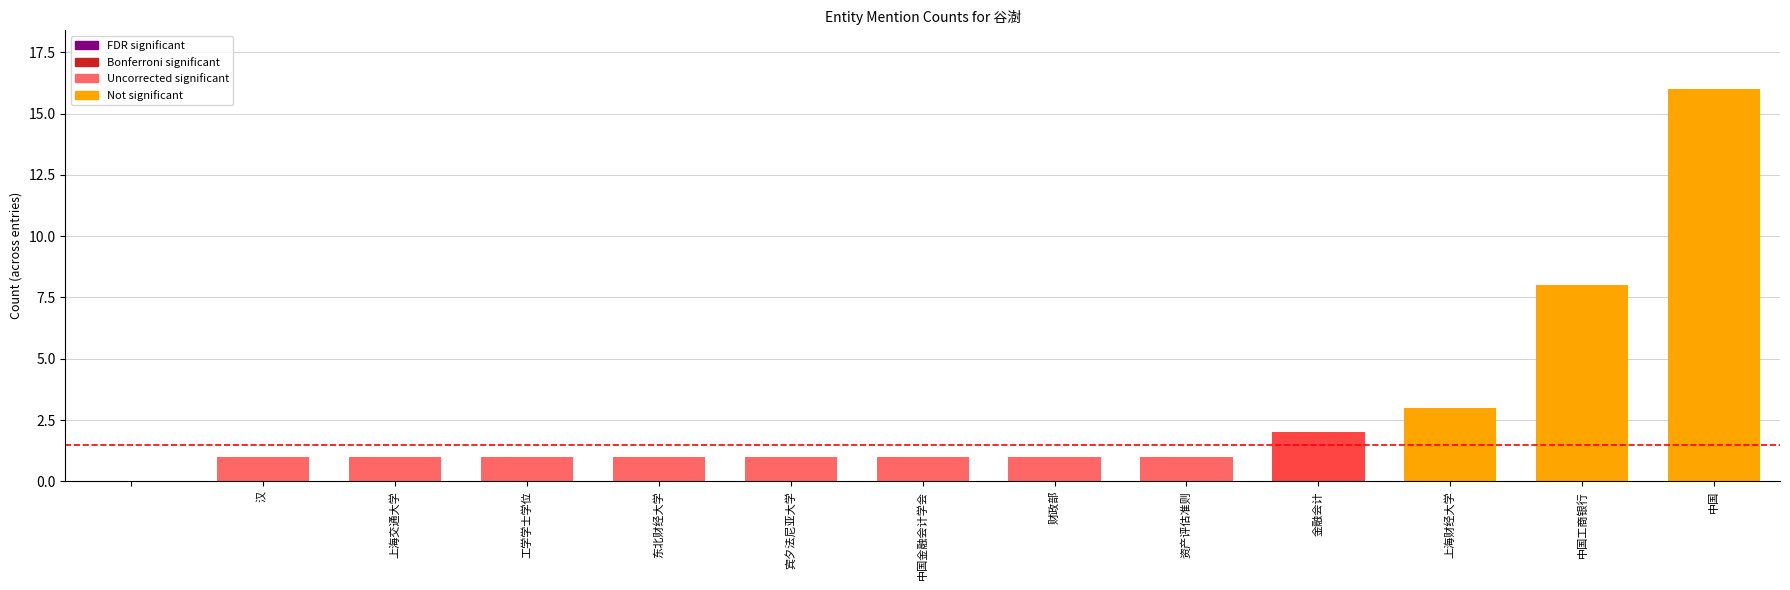

How many distinct data groups are displayed?

1